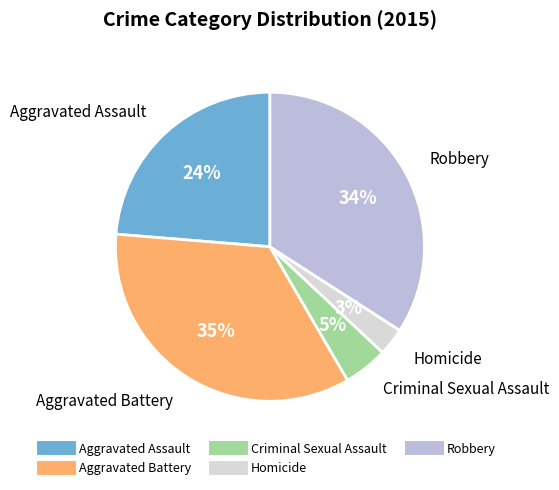

To the nearest percent, what is the difference between the Aggravated Battery and Robbery slice percentages?

1%